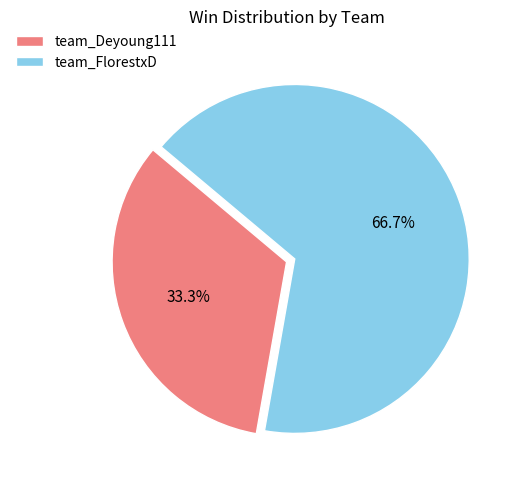

Rank the categories by value from highest to lowest.

team_FlorestxD, team_Deyoung111